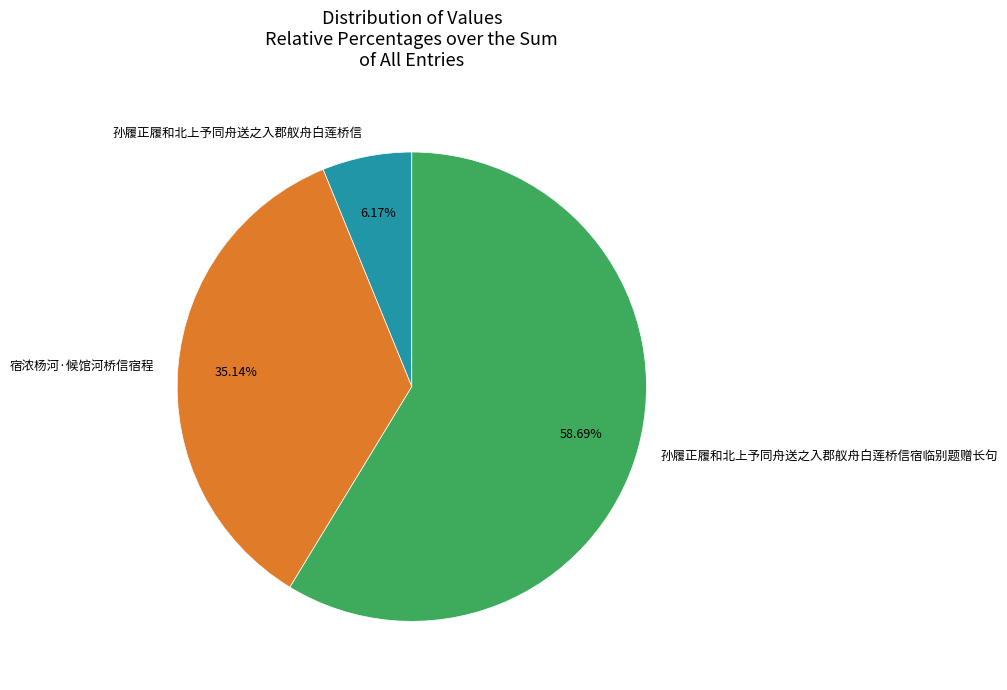

To the nearest percent, what portion does 宿浓杨河·候馆河桥信宿程 represent?

35%